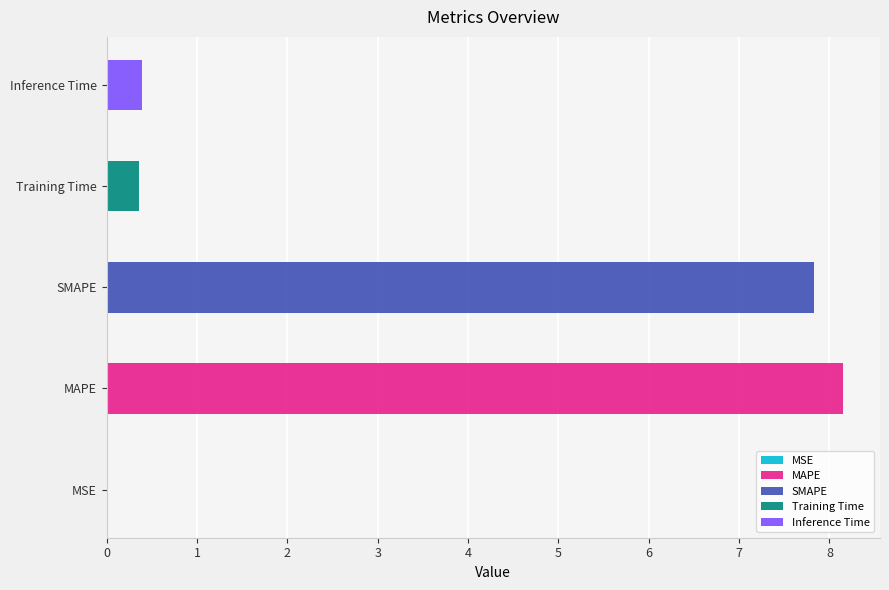

The value at MSE is 0.0. True or false?

True